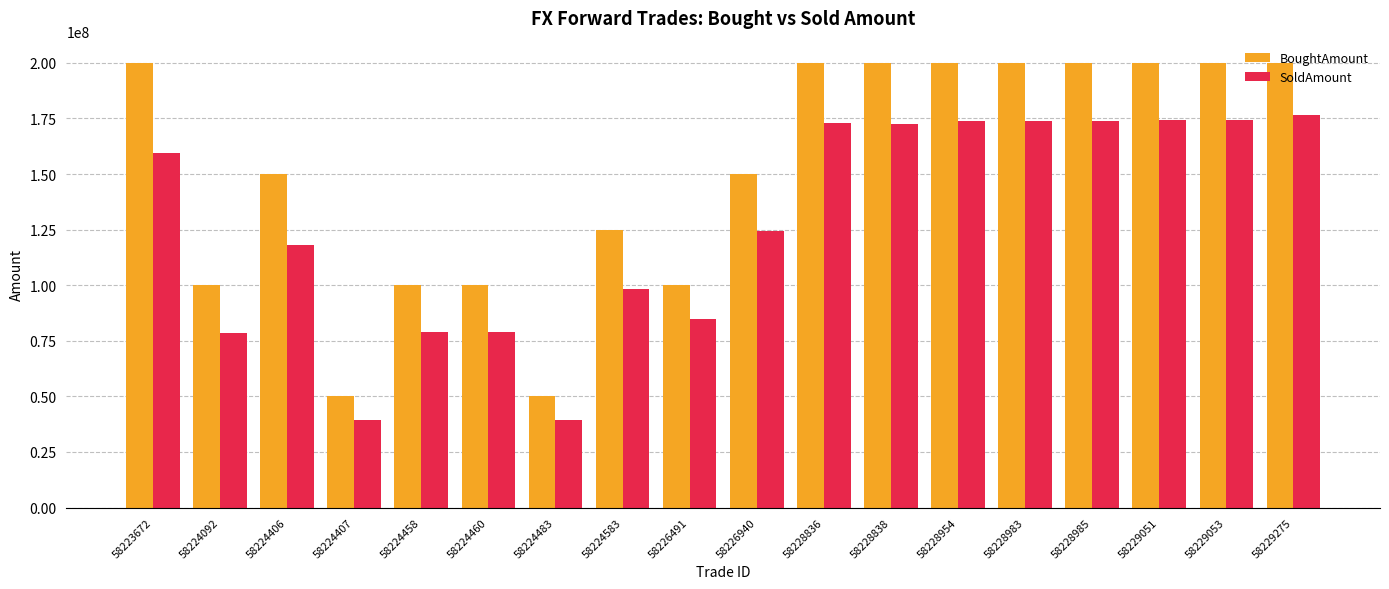

What is the difference between the maximum and minimum values in the BoughtAmount series?

150000000.0